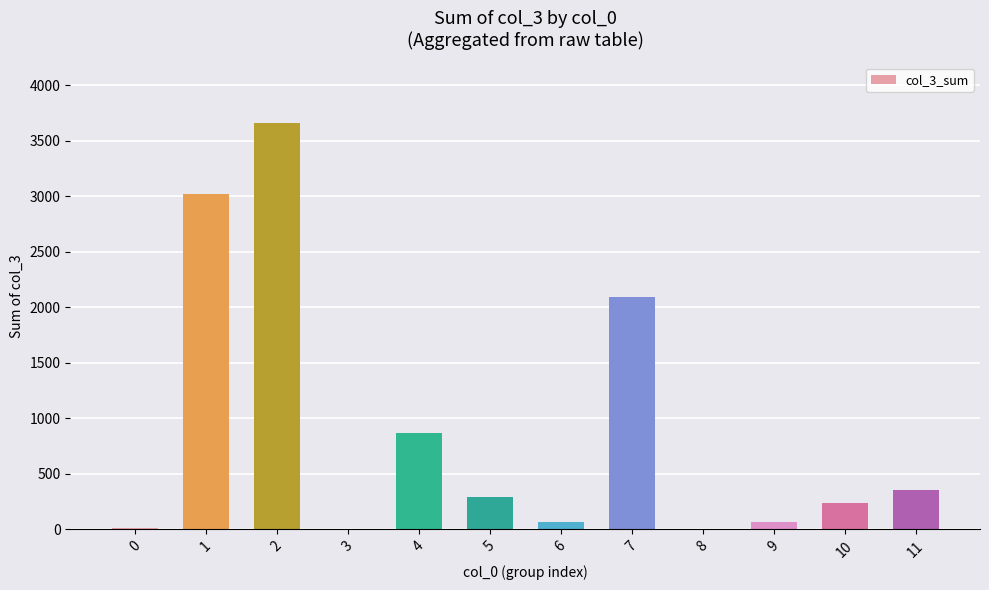

At which category does the chart reach its peak across all series?

2